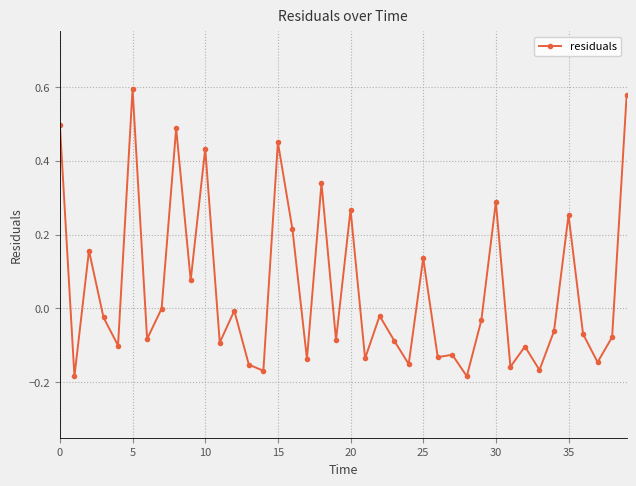

What is the sum of all values?

2.1